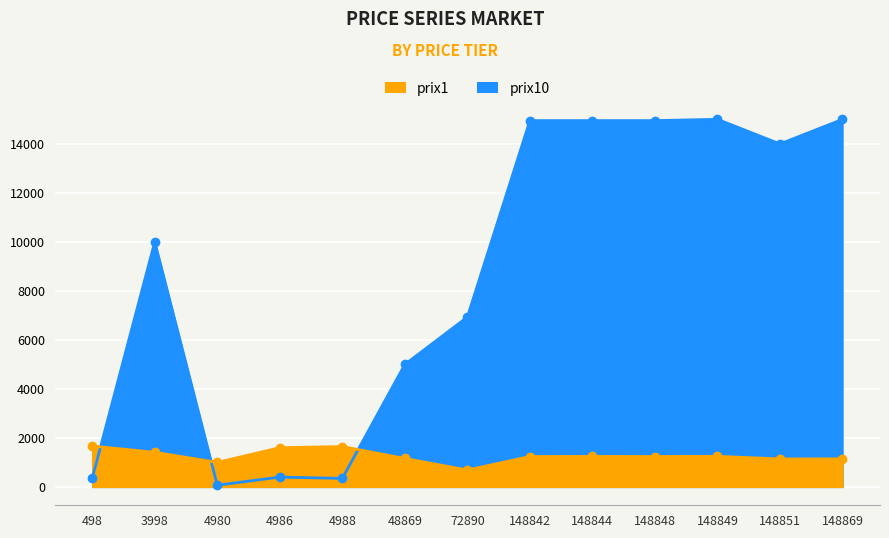

What is the difference between the highest and lowest values at 4980?

930